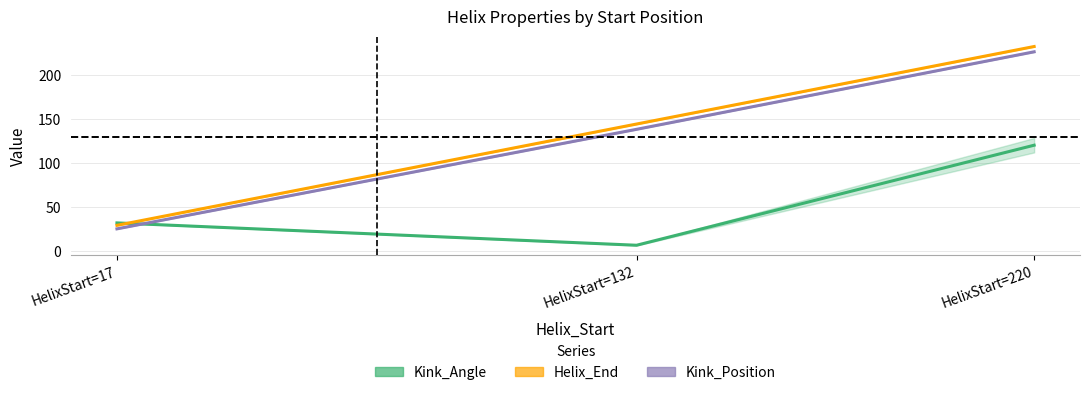

Does the chart have visible grid lines?

Yes